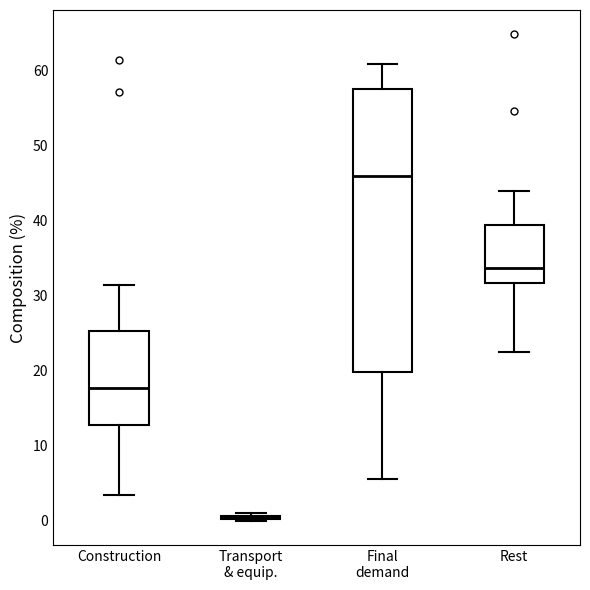

Reading left to right, read every box against the y-axis: the position of its median line, the range the box covers, and the ends of its whiskers. The values are not printed on the chart, so give them approximately, as read against the axis.

Construction: median 18, box 13 to 25, whiskers 3 to 31
Transport & equip.: box collapsed to a line at 1, whiskers 0 to 1
Final demand: median 46, box 20 to 58, whiskers 6 to 61
Rest: median 34, box 32 to 39, whiskers 23 to 44